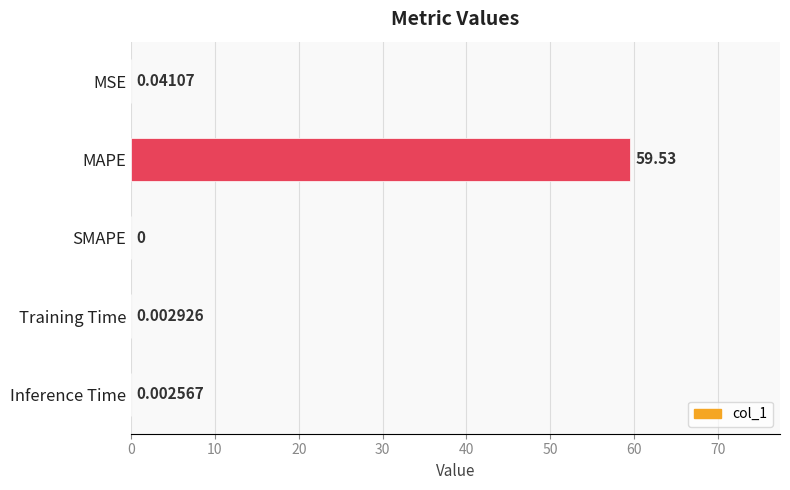

Which category has the highest value across all series?

MAPE